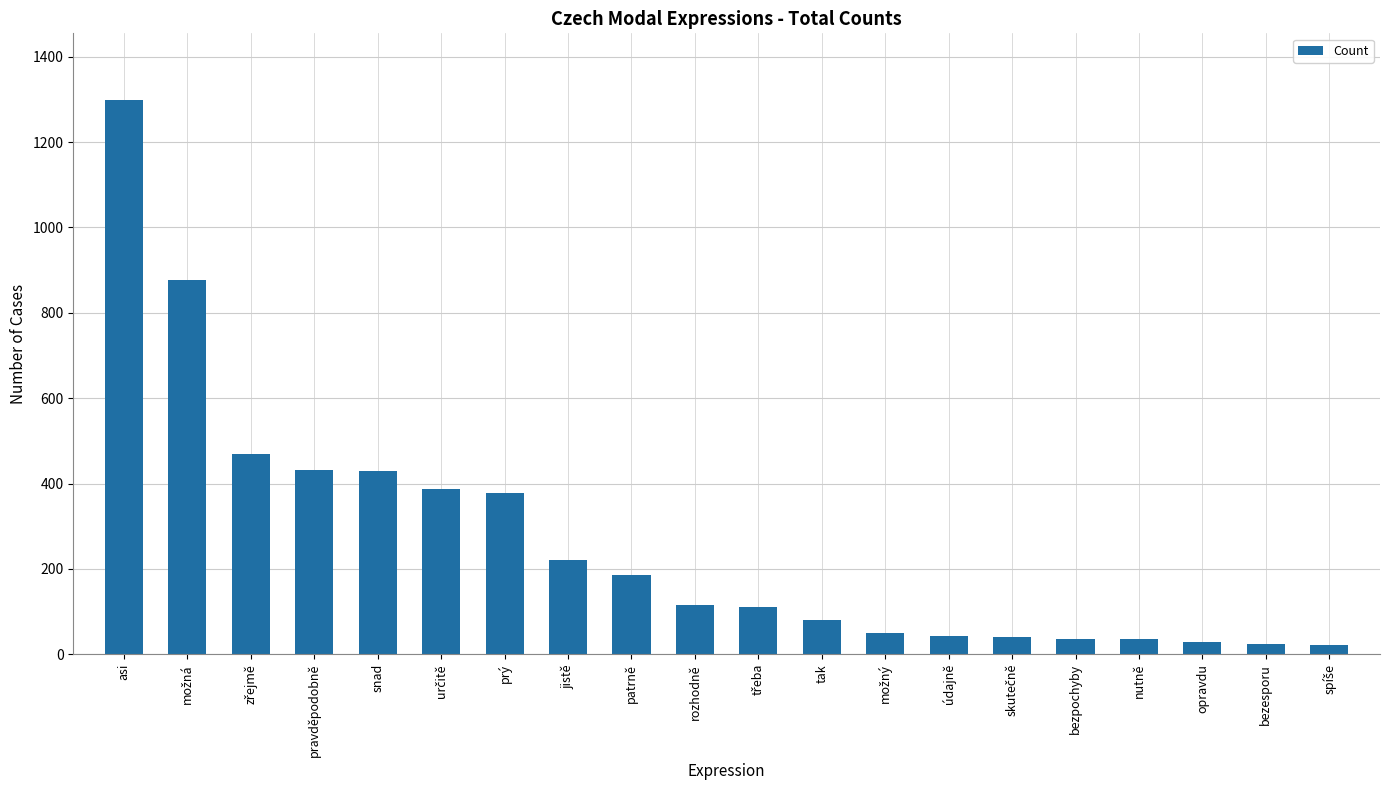

What is the value of the 14th bar from the left?

44